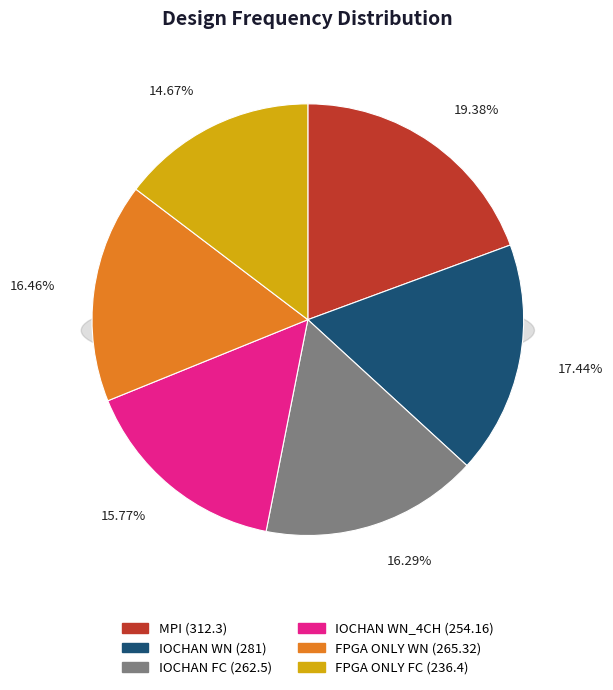

Is there any slice that represents more than half of the pie?

No